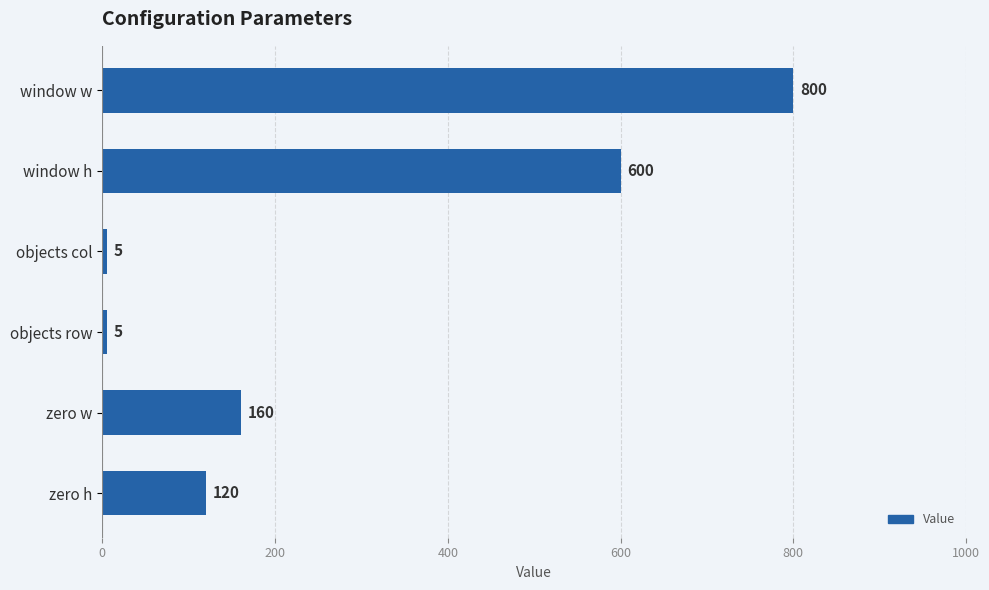

At which label is the value closest to 402?

window h